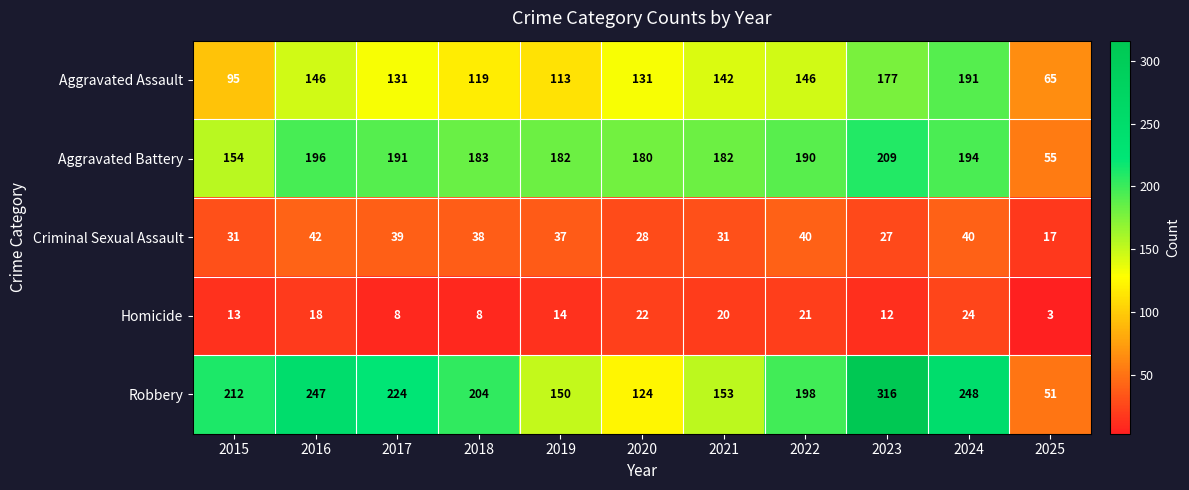

Which category has the highest value across all series?

2023